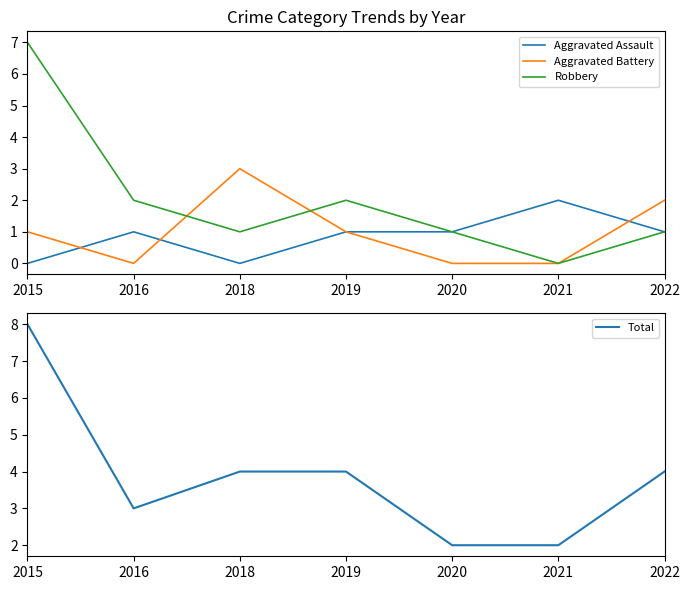

What is the average value of the Total series?

4